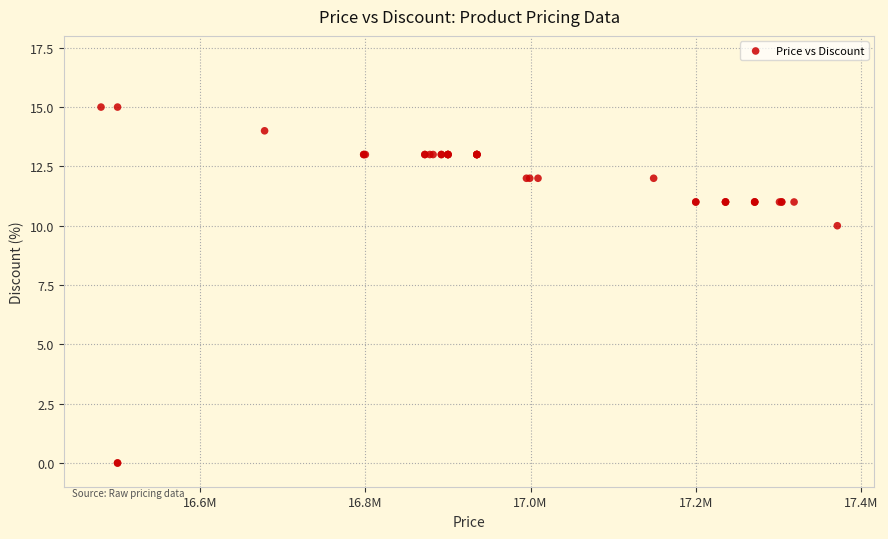

What Y value in the scatter plot is closest to 7?

10